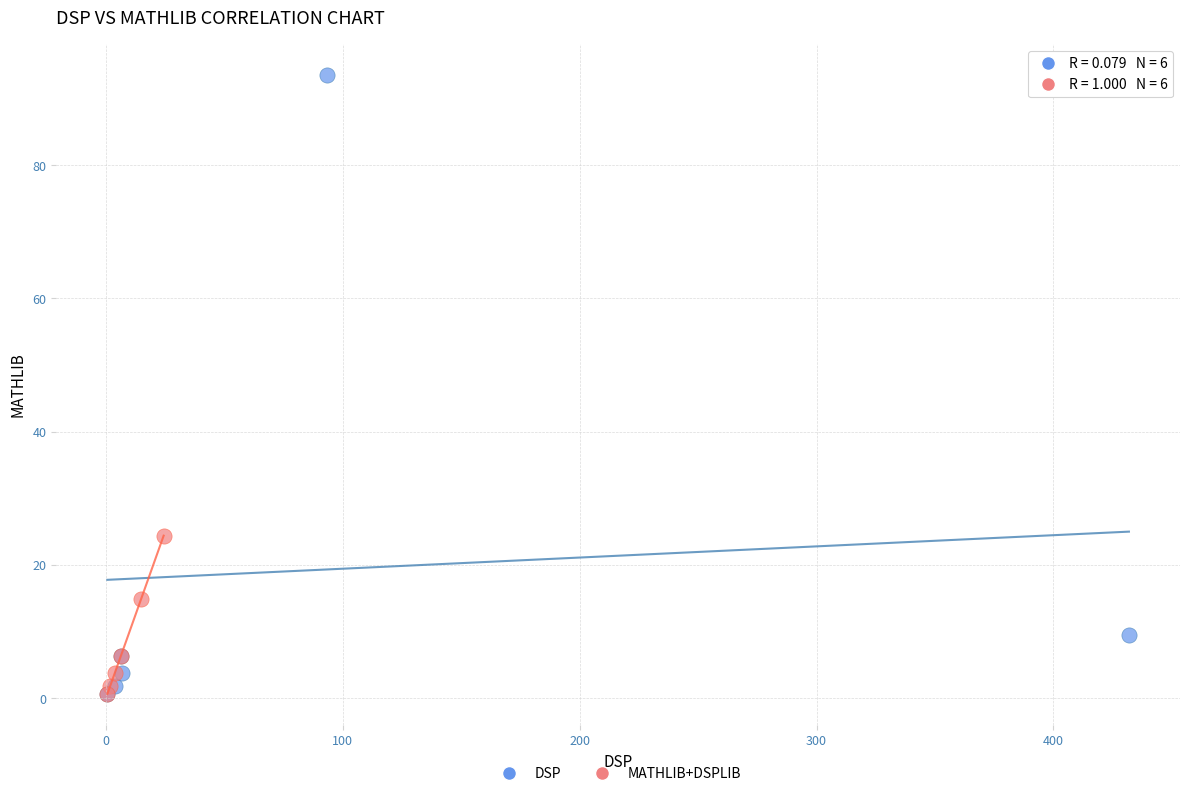

Which series has the widest spread of Y values?

DSP